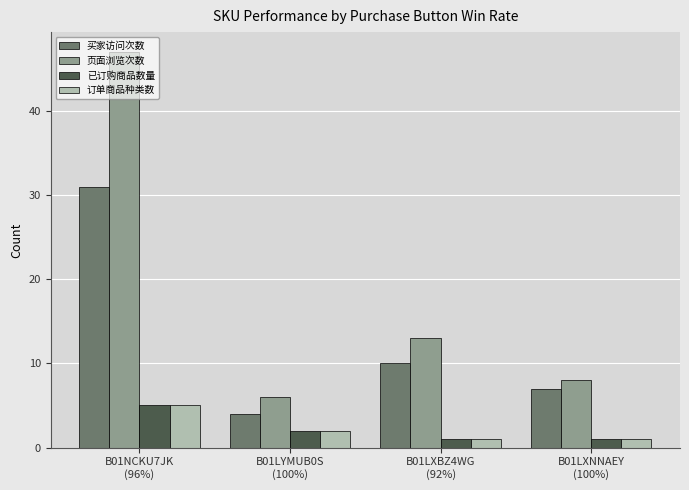

Which series has the largest total across all categories?

页面浏览次数